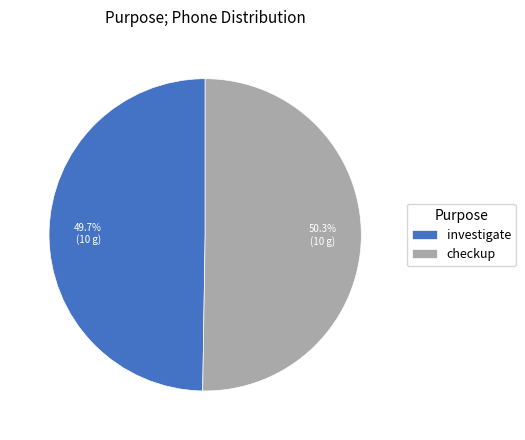

Which slice is the largest?

checkup